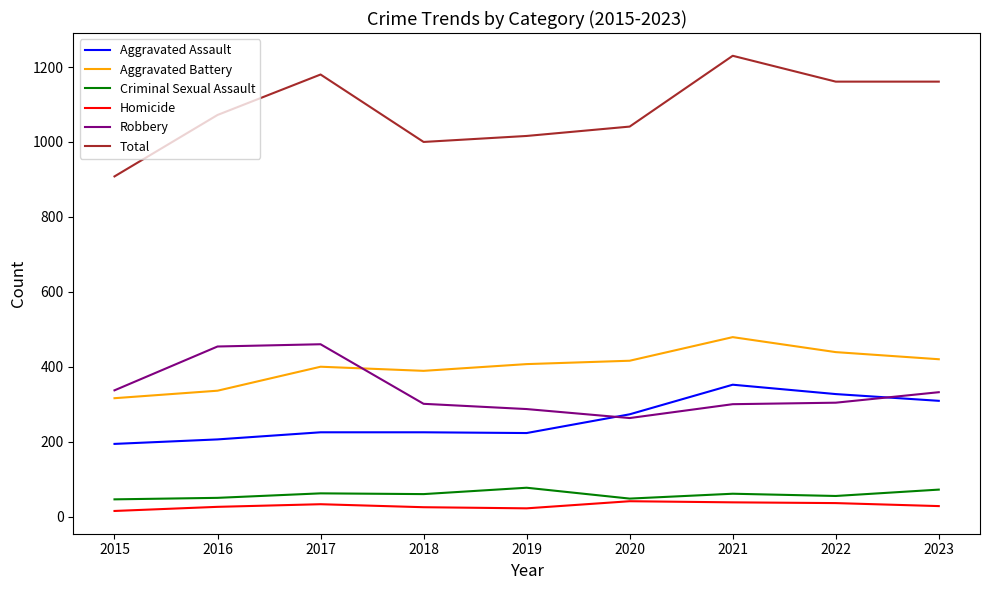

What is the difference between the maximum and minimum values in the Criminal Sexual Assault series?

31